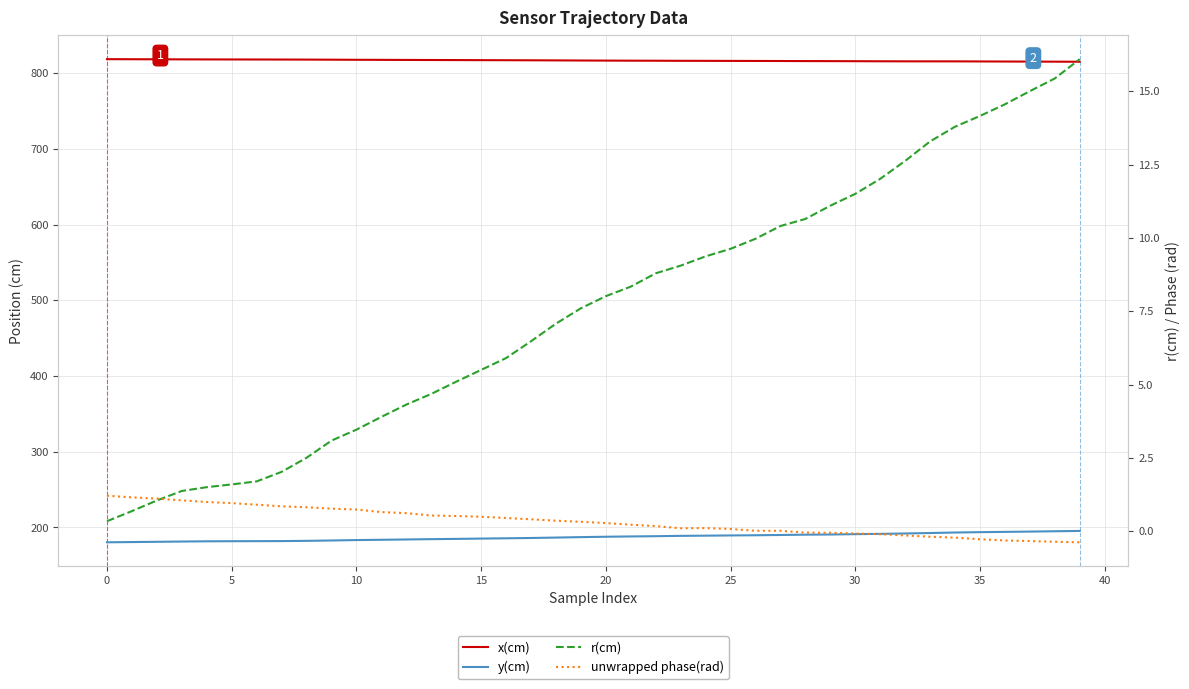

What is the value of the x(cm) point at the 32nd from the left?

815.8